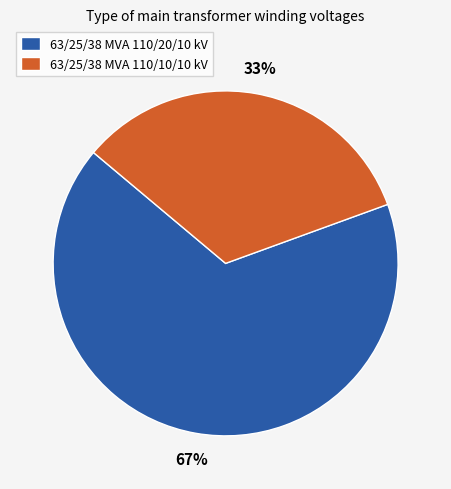

How many segments does this pie chart have?

2